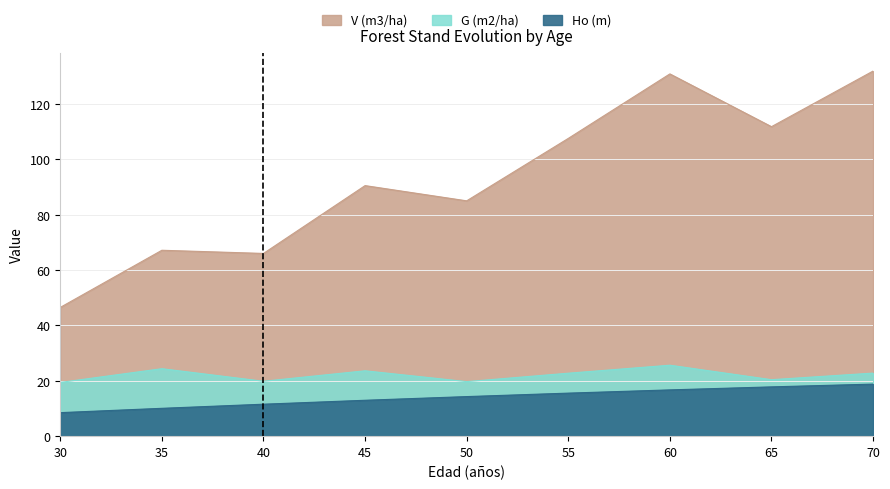

What is the value of the G (m2/ha) point at the 8th from the left?

20.4